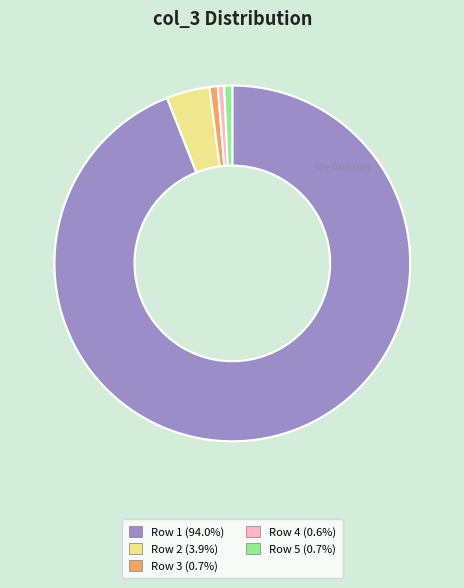

Which slice is the largest?

Row 1